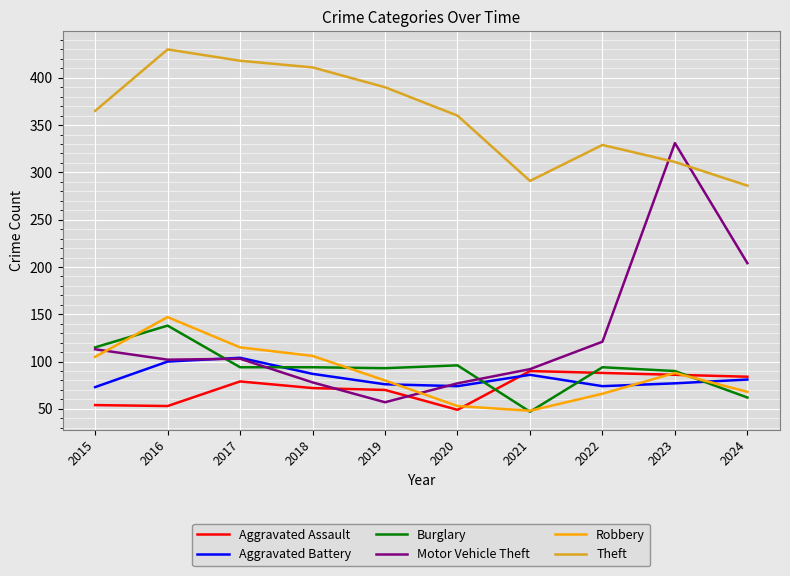

What is the sum of the Aggravated Battery values at 2020 and 2016?

174